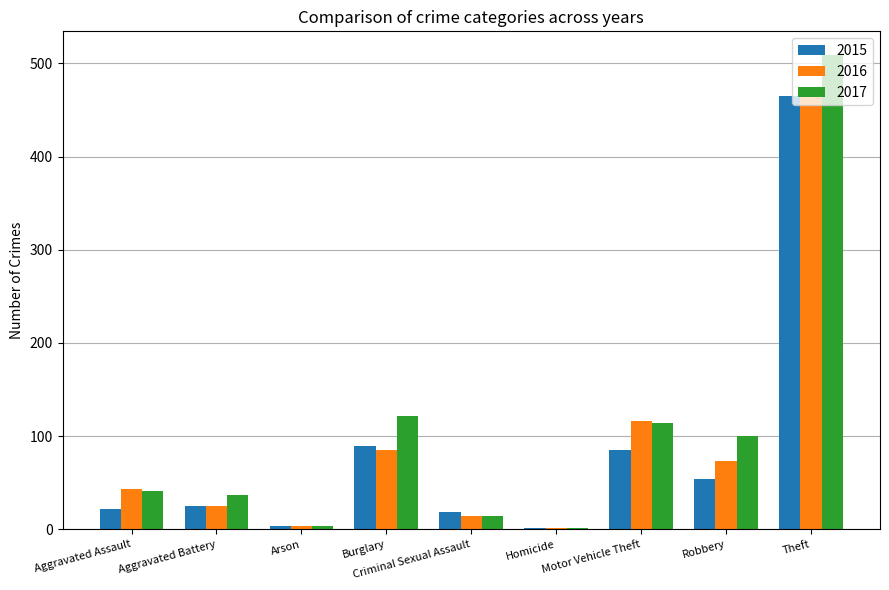

What is the sum of the 2015 values at Robbery and Arson?

58